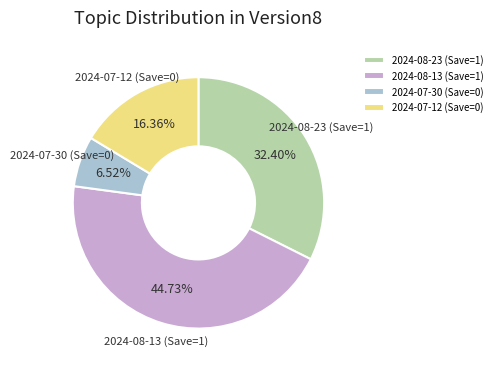

Does 2024-08-23 (Save=1) represent more than half of the total?

No